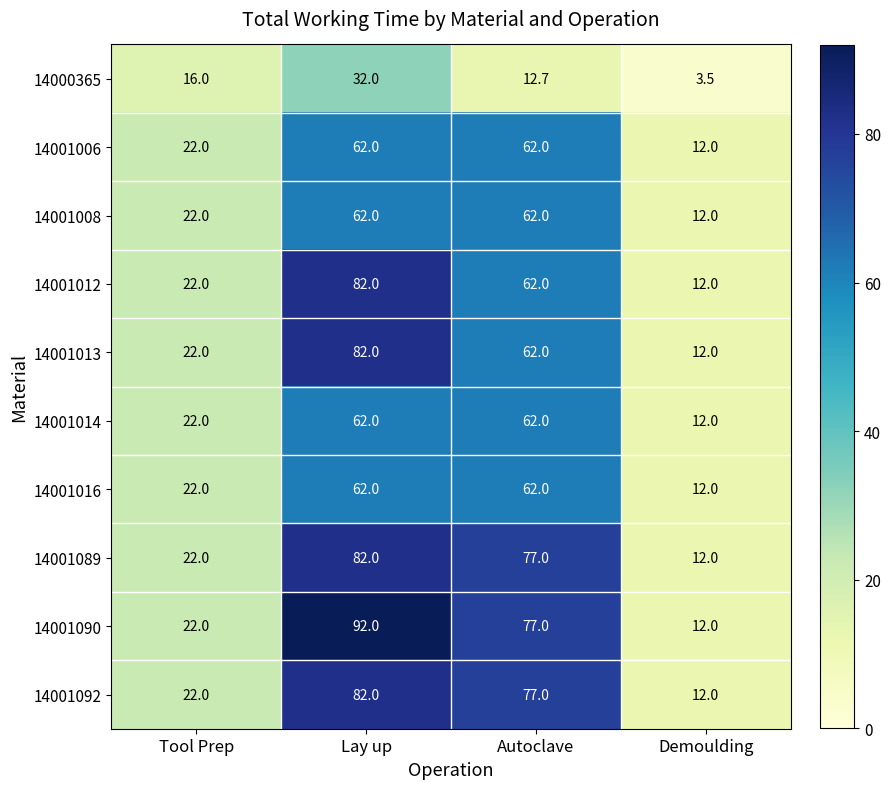

The value of 14001016 at Autoclave is 62.0. True or false?

True